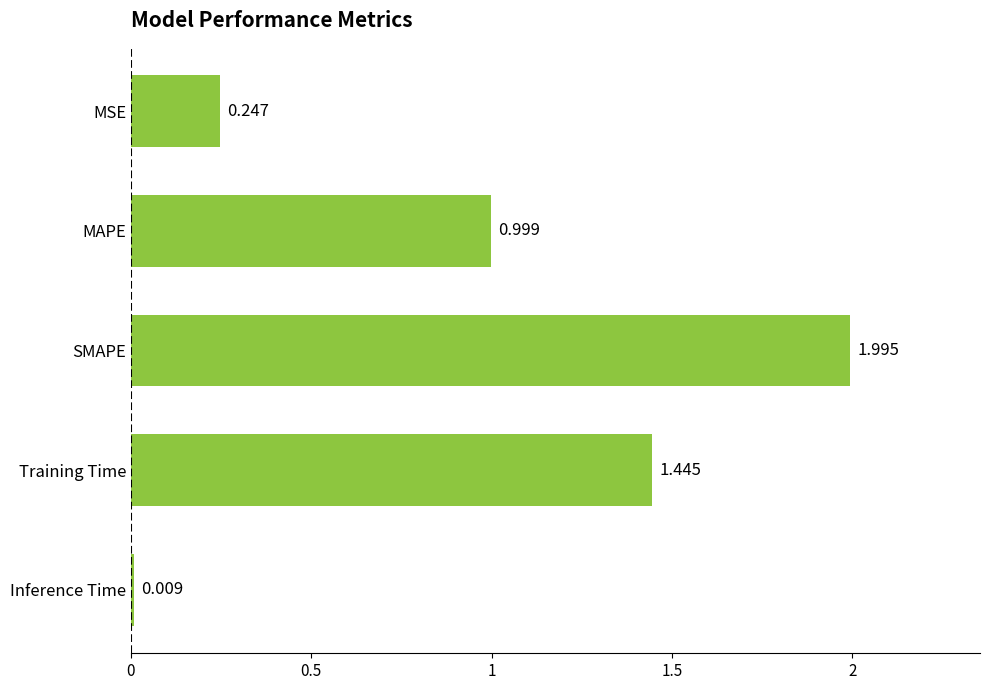

At which label is the value closest to 1?

MAPE